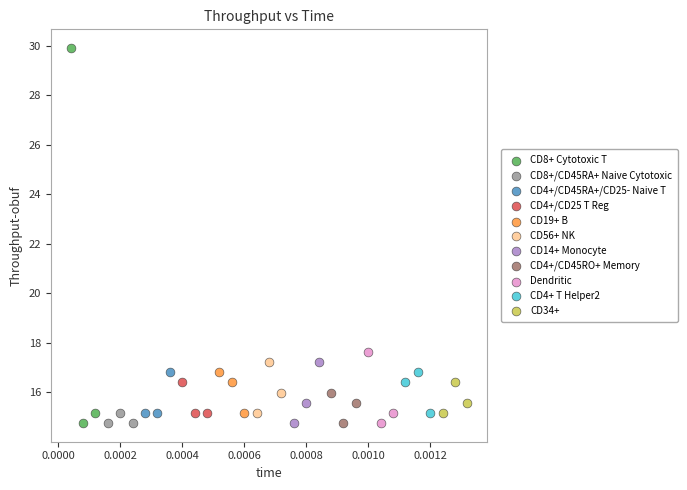

Which series contains the highest Y value?

CD8+ Cytotoxic T